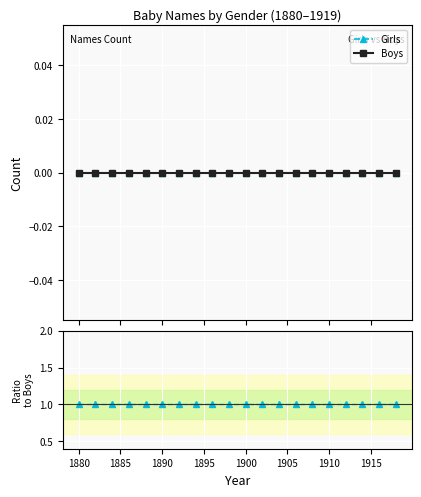

The value of Girls / Boys at 1885 is 1. True or false?

True